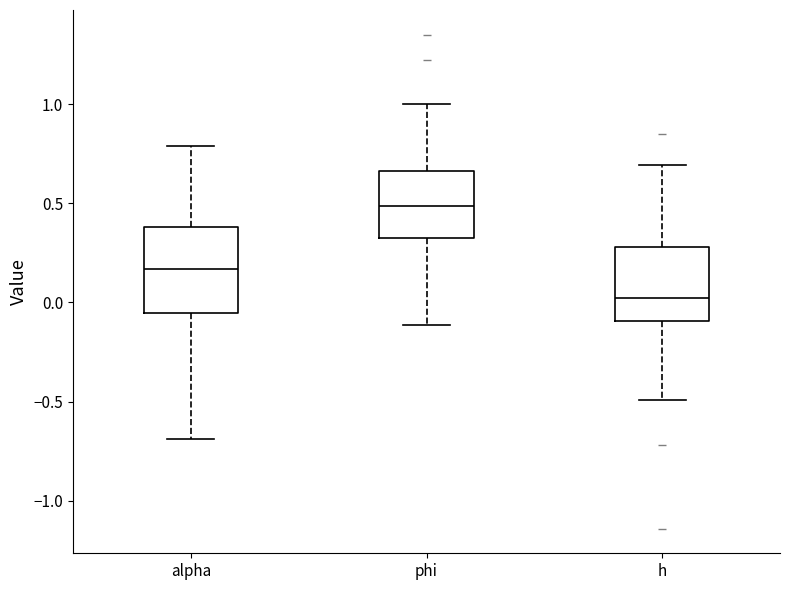

Which box has the highest median line?

phi